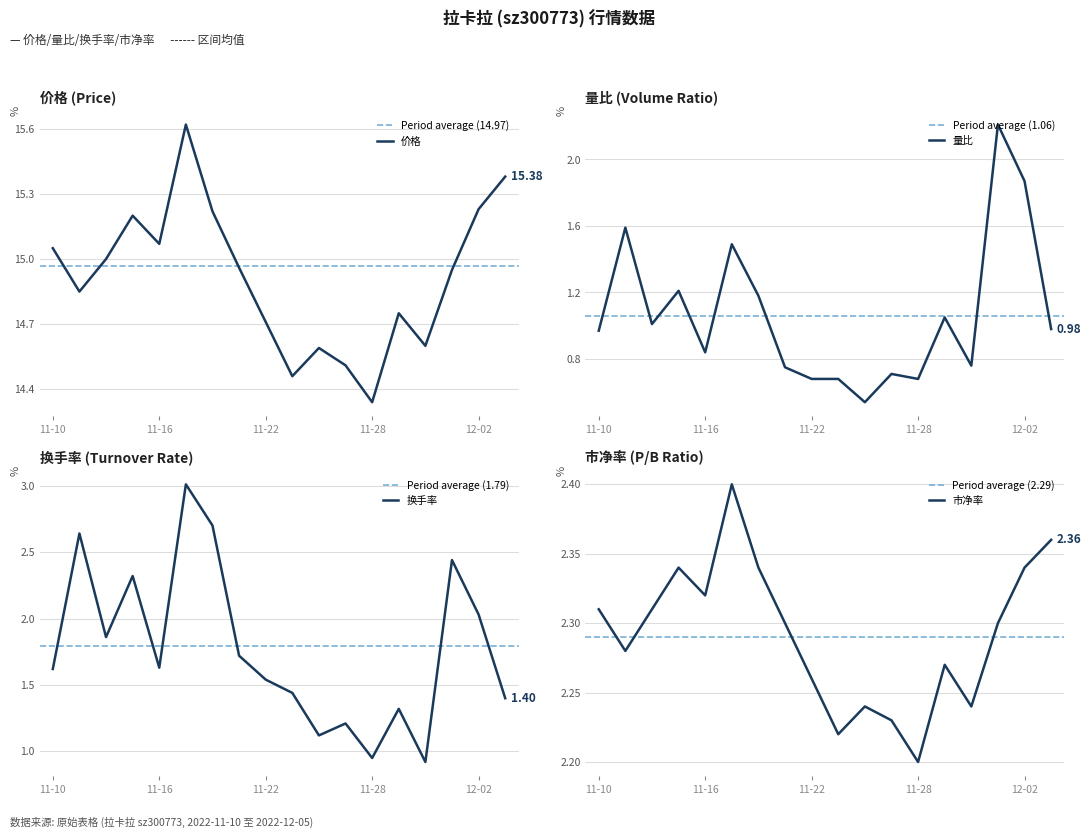

Which category has the lowest value in the 价格 series?

11-28